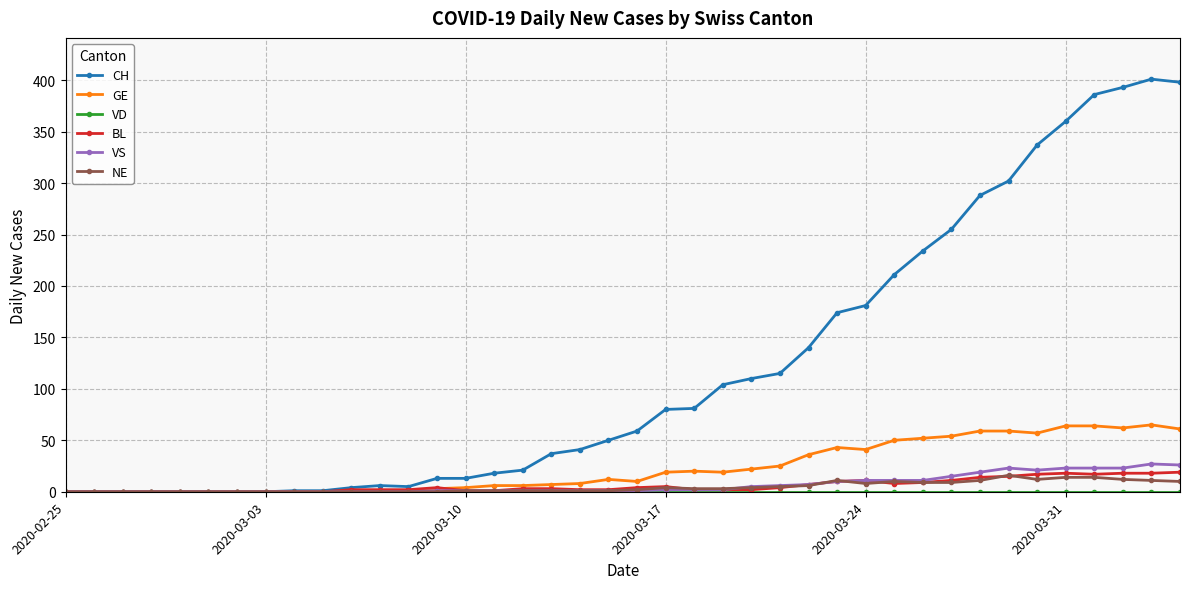

Which series has the widest spread of values?

CH